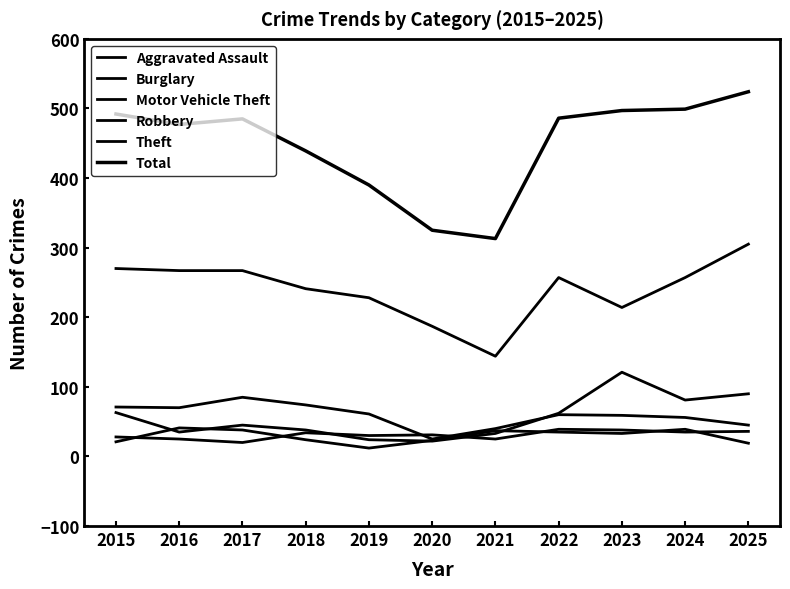

Which label corresponds to the largest value in the chart?

2025